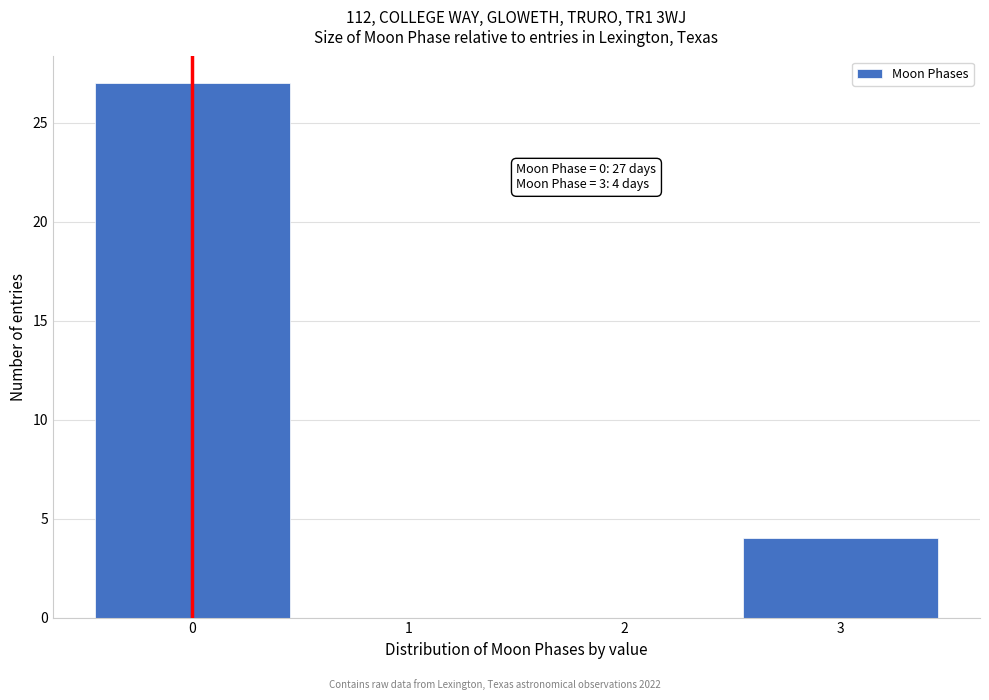

Over which range of the x-axis is the bar tallest?

-0.5 to 0.5